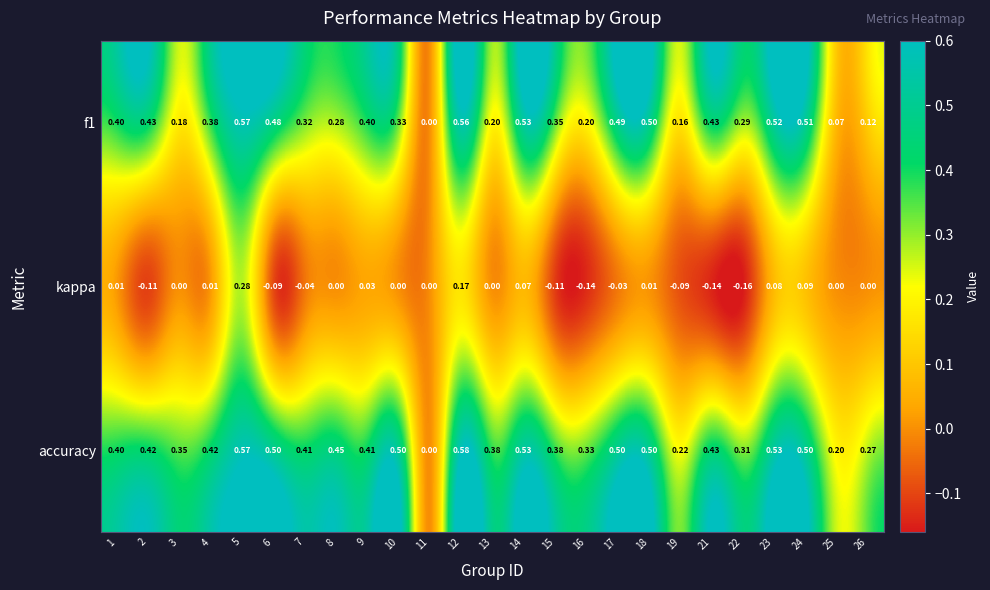

Which series has the widest spread of values?

accuracy